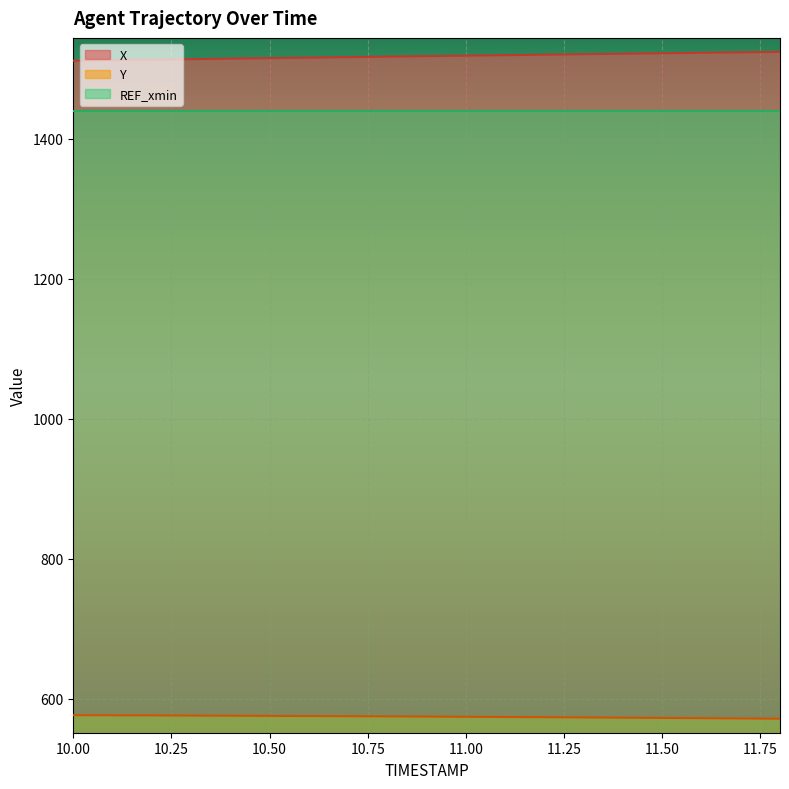

How many lines are shown in the chart?

3